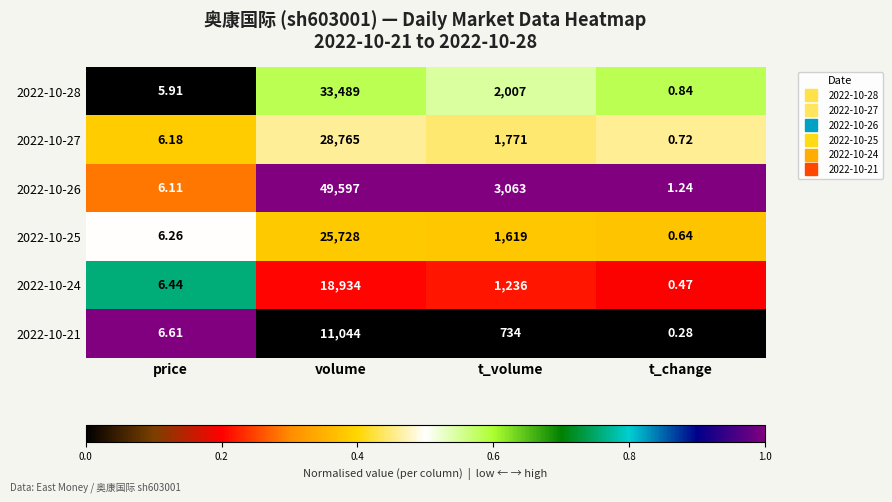

At which label is 2022-10-26 closest to 24799?

t_volume